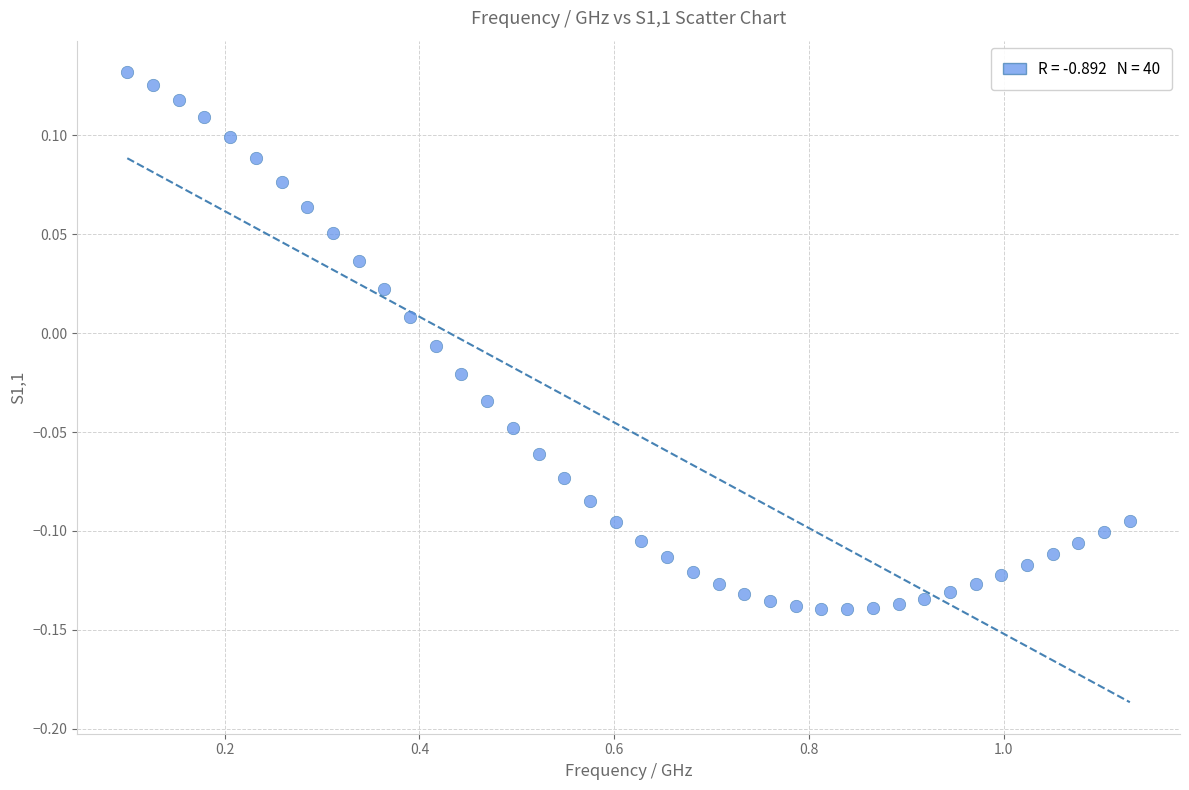

What is the range of Y values (max minus min)?

0.3